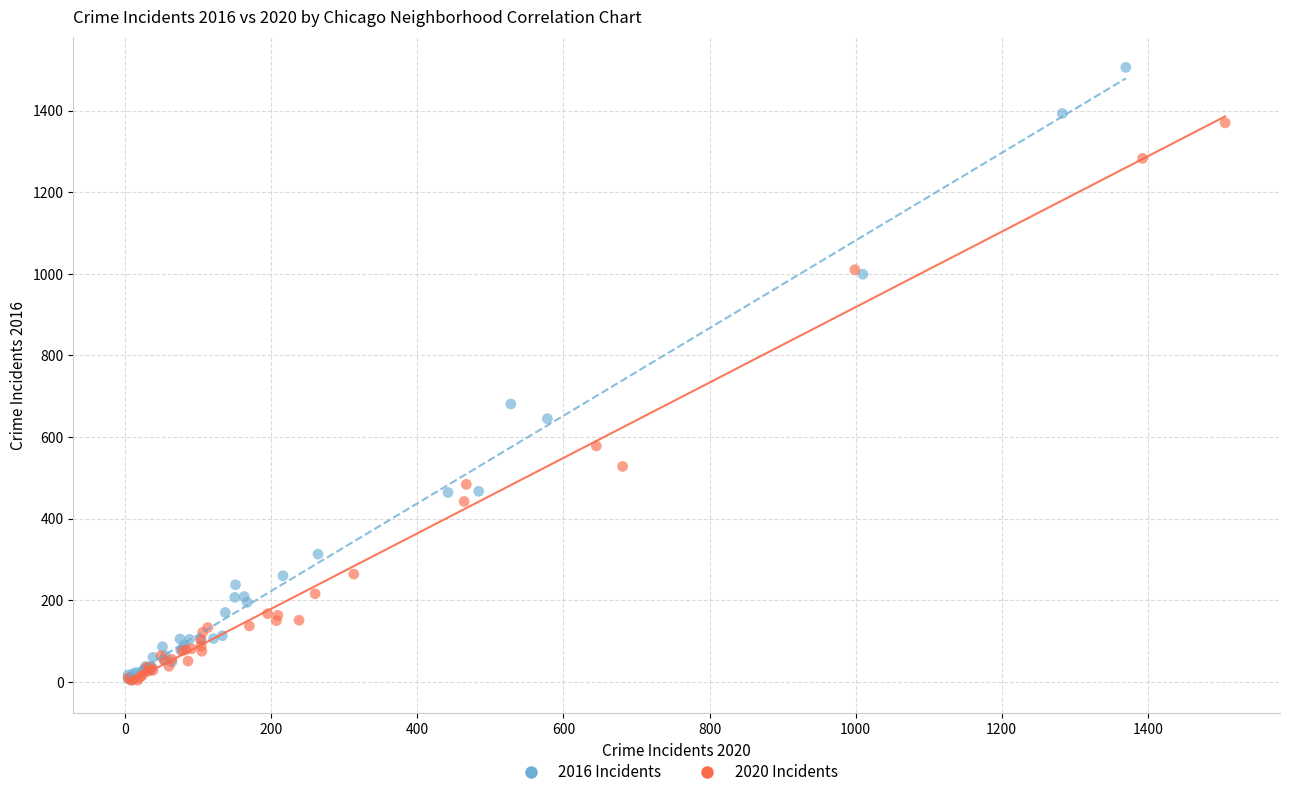

Which series has the widest spread of Y values?

2016 Incidents